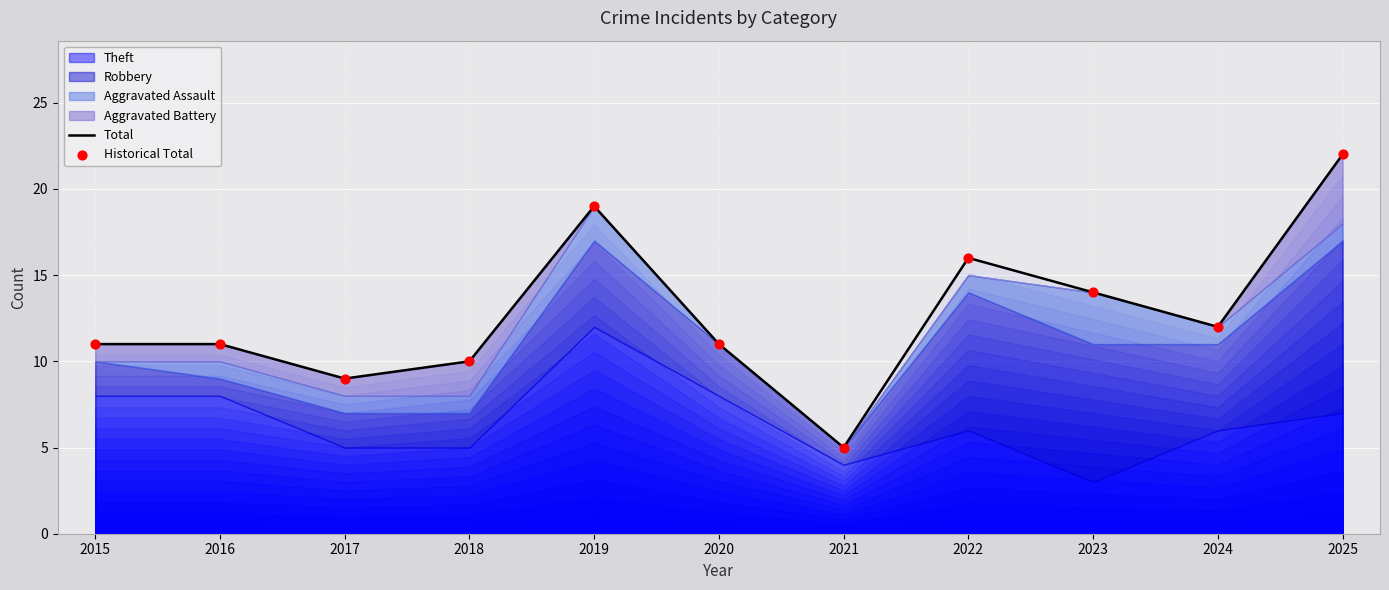

Is the value of Total at 2021 greater than the value of Historical Total at 2024?

No